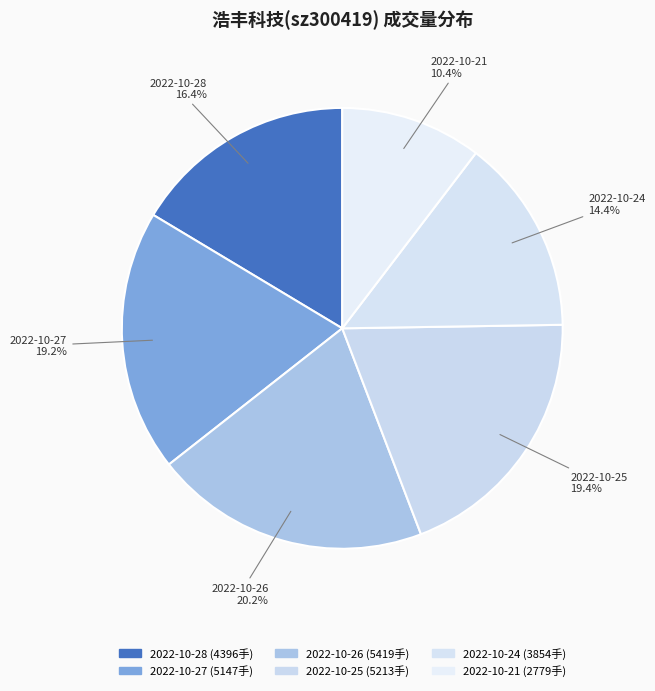

Is there any slice that represents more than half of the pie?

No